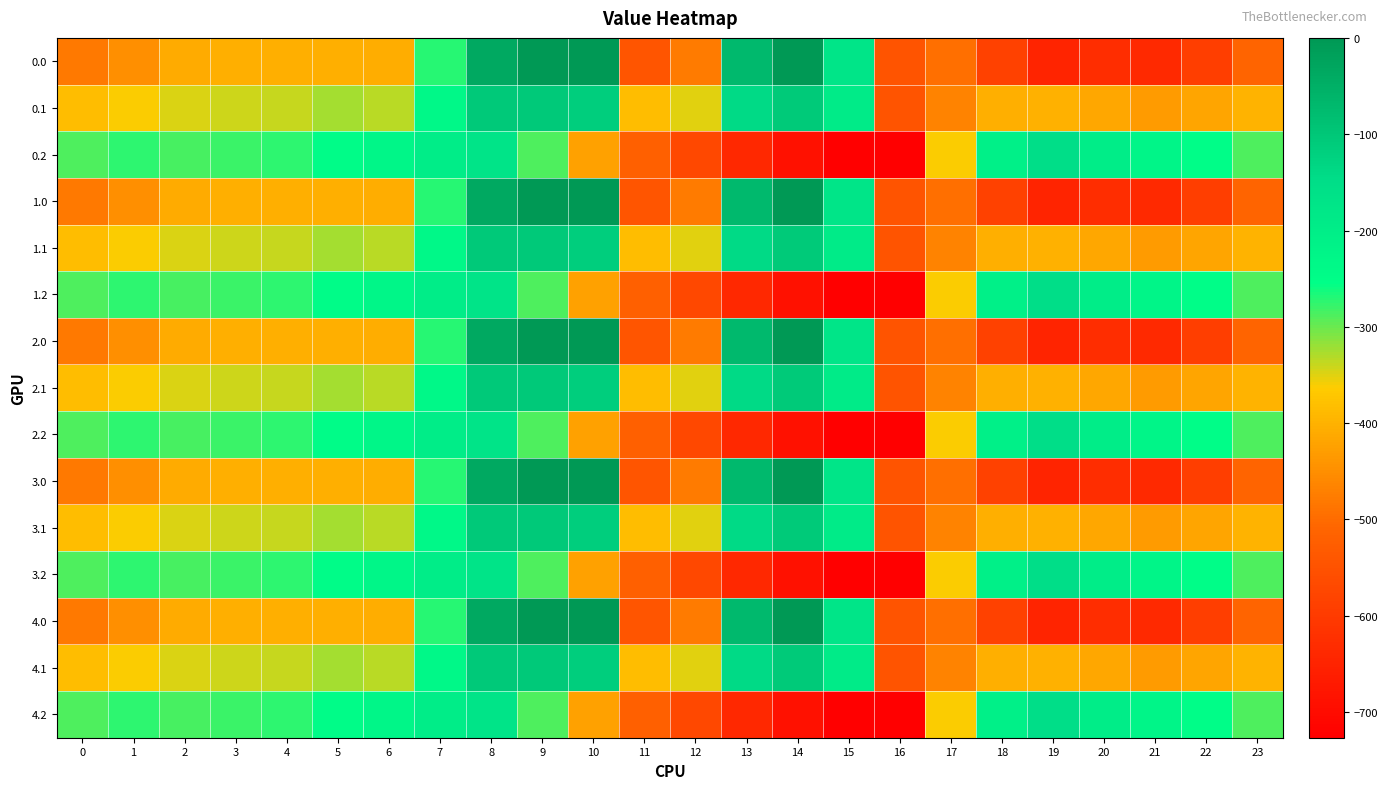

Reading left to right, extract all data points from this chart.

0.0: 0=-482.0	1=-449.5	2=-410.3	3=-404.4	4=-404.9	5=-403.8	6=-408.0	7=-270.7	8=-35.0	9=0.0	10=0.0	11=-544.3	12=-477.2	13=-70.2	14=-0.3	15=-172.8	16=-545.4	17=-494.8	18=-586.7	19=-649.2	20=-629.9	21=-638.4	22=-592.3	23=-511.3
0.1: 0=-384.6	1=-361.1	2=-347.9	3=-342.7	4=-339.6	5=-325.7	6=-332.2	7=-234.9	8=-102.3	9=-104.8	10=-114.0	11=-384.7	12=-350.8	13=-141.2	14=-105.5	15=-190.4	16=-547.3	17=-466.6	18=-405.4	19=-400.2	20=-414.5	21=-432.4	22=-419.9	23=-399.4
0.2: 0=-287.1	1=-272.7	2=-285.5	3=-281.0	4=-274.4	5=-245.0	6=-228.8	7=-199.0	8=-169.5	9=-288.5	10=-423.5	11=-520.6	12=-571.2	13=-640.4	14=-687.4	15=-725.8	16=-726.6	17=-362.4	18=-210.0	19=-151.0	20=-199.2	21=-226.4	22=-247.4	23=-287.5
1.0: 0=-482.0	1=-449.5	2=-410.3	3=-404.4	4=-404.9	5=-403.8	6=-408.0	7=-270.7	8=-35.0	9=0.0	10=0.0	11=-544.3	12=-477.2	13=-70.2	14=-0.3	15=-172.8	16=-545.4	17=-494.8	18=-586.7	19=-649.2	20=-629.9	21=-638.4	22=-592.3	23=-511.3
1.1: 0=-384.6	1=-361.1	2=-347.9	3=-342.7	4=-339.6	5=-325.7	6=-332.2	7=-234.9	8=-102.3	9=-104.8	10=-114.0	11=-384.7	12=-350.8	13=-141.2	14=-105.5	15=-190.4	16=-547.3	17=-466.6	18=-405.4	19=-400.2	20=-414.5	21=-432.4	22=-419.9	23=-399.4
1.2: 0=-287.1	1=-272.7	2=-285.5	3=-281.0	4=-274.4	5=-245.0	6=-228.8	7=-199.0	8=-169.5	9=-288.5	10=-423.5	11=-520.6	12=-571.2	13=-640.4	14=-687.4	15=-725.8	16=-726.6	17=-362.4	18=-210.0	19=-151.0	20=-199.2	21=-226.4	22=-247.4	23=-287.5
2.0: 0=-482.0	1=-449.5	2=-410.3	3=-404.4	4=-404.9	5=-403.8	6=-408.0	7=-270.7	8=-35.0	9=0.0	10=0.0	11=-544.3	12=-477.2	13=-70.2	14=-0.3	15=-172.8	16=-545.4	17=-494.8	18=-586.7	19=-649.2	20=-629.9	21=-638.4	22=-592.3	23=-511.3
2.1: 0=-384.6	1=-361.1	2=-347.9	3=-342.7	4=-339.6	5=-325.7	6=-332.2	7=-234.9	8=-102.3	9=-104.8	10=-114.0	11=-384.7	12=-350.8	13=-141.2	14=-105.5	15=-190.4	16=-547.3	17=-466.6	18=-405.4	19=-400.2	20=-414.5	21=-432.4	22=-419.9	23=-399.4
2.2: 0=-287.1	1=-272.7	2=-285.5	3=-281.0	4=-274.4	5=-245.0	6=-228.8	7=-199.0	8=-169.5	9=-288.5	10=-423.5	11=-520.6	12=-571.2	13=-640.4	14=-687.4	15=-725.8	16=-726.6	17=-362.4	18=-210.0	19=-151.0	20=-199.2	21=-226.4	22=-247.4	23=-287.5
3.0: 0=-482.0	1=-449.5	2=-410.3	3=-404.4	4=-404.9	5=-403.8	6=-408.0	7=-270.7	8=-35.0	9=0.0	10=0.0	11=-544.3	12=-477.2	13=-70.2	14=-0.3	15=-172.8	16=-545.4	17=-494.8	18=-586.7	19=-649.2	20=-629.9	21=-638.4	22=-592.3	23=-511.3
3.1: 0=-384.6	1=-361.1	2=-347.9	3=-342.7	4=-339.6	5=-325.7	6=-332.2	7=-234.9	8=-102.3	9=-104.8	10=-114.0	11=-384.7	12=-350.8	13=-141.2	14=-105.5	15=-190.4	16=-547.3	17=-466.6	18=-405.4	19=-400.2	20=-414.5	21=-432.4	22=-419.9	23=-399.4
3.2: 0=-287.1	1=-272.7	2=-285.5	3=-281.0	4=-274.4	5=-245.0	6=-228.8	7=-199.0	8=-169.5	9=-288.5	10=-423.5	11=-520.6	12=-571.2	13=-640.4	14=-687.4	15=-725.8	16=-726.6	17=-362.4	18=-210.0	19=-151.0	20=-199.2	21=-226.4	22=-247.4	23=-287.5
4.0: 0=-482.0	1=-449.5	2=-410.3	3=-404.4	4=-404.9	5=-403.8	6=-408.0	7=-270.7	8=-35.0	9=0.0	10=0.0	11=-544.3	12=-477.2	13=-70.2	14=-0.3	15=-172.8	16=-545.4	17=-494.8	18=-586.7	19=-649.2	20=-629.9	21=-638.4	22=-592.3	23=-511.3
4.1: 0=-384.6	1=-361.1	2=-347.9	3=-342.7	4=-339.6	5=-325.7	6=-332.2	7=-234.9	8=-102.3	9=-104.8	10=-114.0	11=-384.7	12=-350.8	13=-141.2	14=-105.5	15=-190.4	16=-547.3	17=-466.6	18=-405.4	19=-400.2	20=-414.5	21=-432.4	22=-419.9	23=-399.4
4.2: 0=-287.1	1=-272.7	2=-285.5	3=-281.0	4=-274.4	5=-245.0	6=-228.8	7=-199.0	8=-169.5	9=-288.5	10=-423.5	11=-520.6	12=-571.2	13=-640.4	14=-687.4	15=-725.8	16=-726.6	17=-362.4	18=-210.0	19=-151.0	20=-199.2	21=-226.4	22=-247.4	23=-287.5